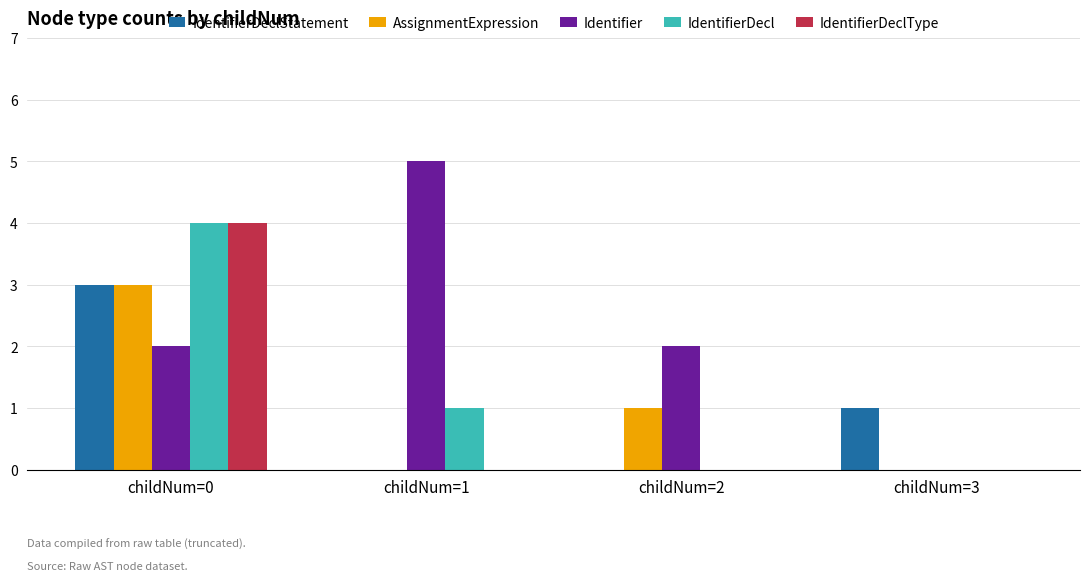

Between childNum=1 and childNum=2, which series saw the biggest shift?

Identifier